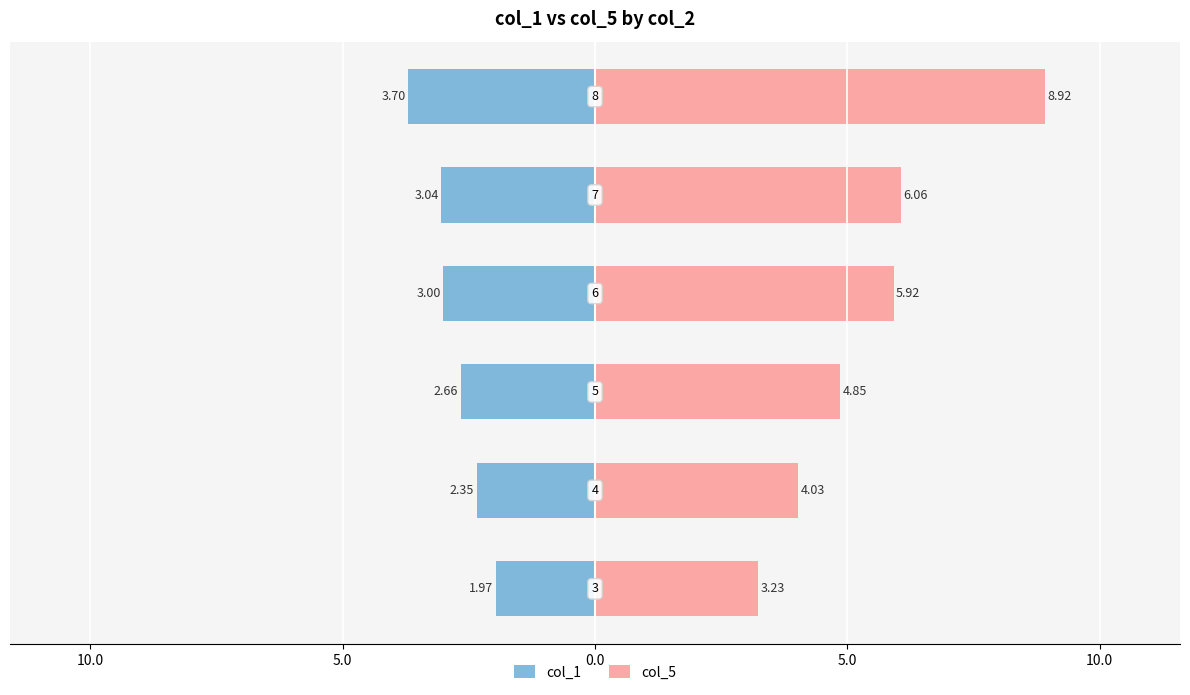

Between 5.0 and 10.0, which series saw the biggest shift?

col_5